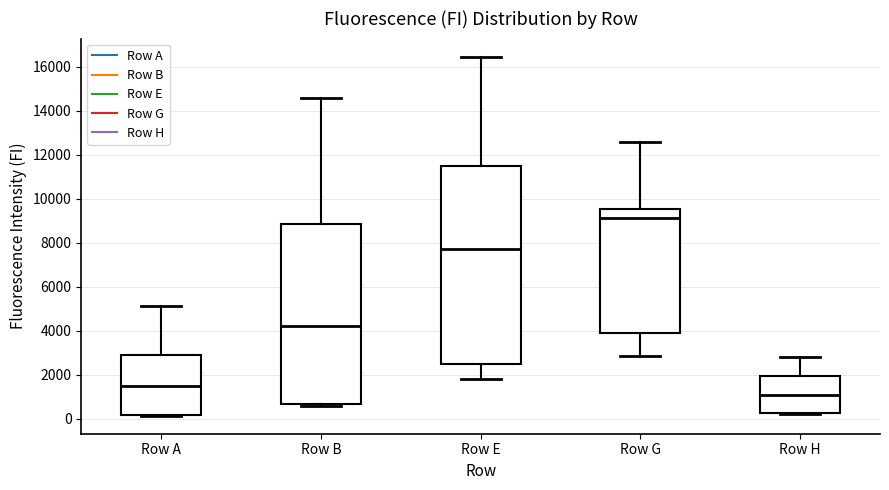

Reading left to right, transcribe this box plot: for each box, give where its median line is, the range the box spans, and where its two whiskers end, as read against the y-axis. The values are not printed on the chart, so give them approximately, as read against the axis.

Row A: median 1600, box 200 to 3000, whiskers 200 to 5200
Row B: median 4200, box 600 to 8800, whiskers 600 (just below the box's lower edge) to 14600
Row E: median 7600, box 2400 to 11400, whiskers 1800 to 16400
Row G: median 9200, box 4000 to 9600, whiskers 2800 to 12600
Row H: median 1000, box 200 to 2000, whiskers 200 to 2800